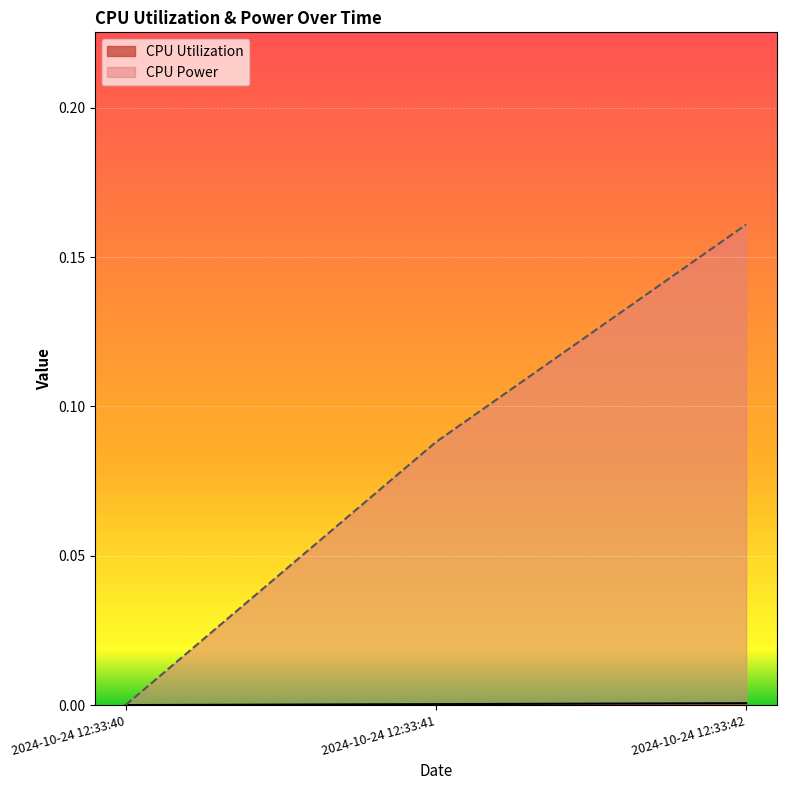

Which has a higher value, 2024-10-24 12:33:40 or 2024-10-24 12:33:41?

2024-10-24 12:33:41